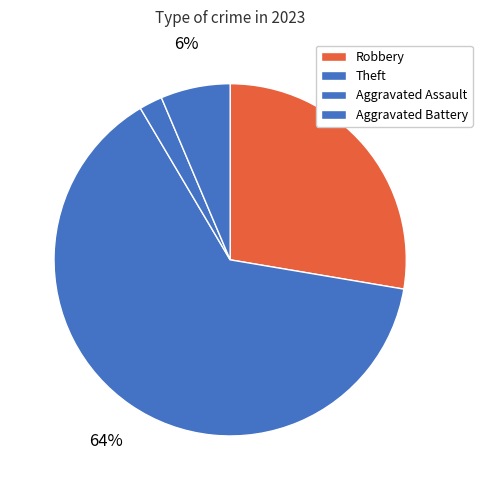

Which slice represents more than half of the pie?

Theft